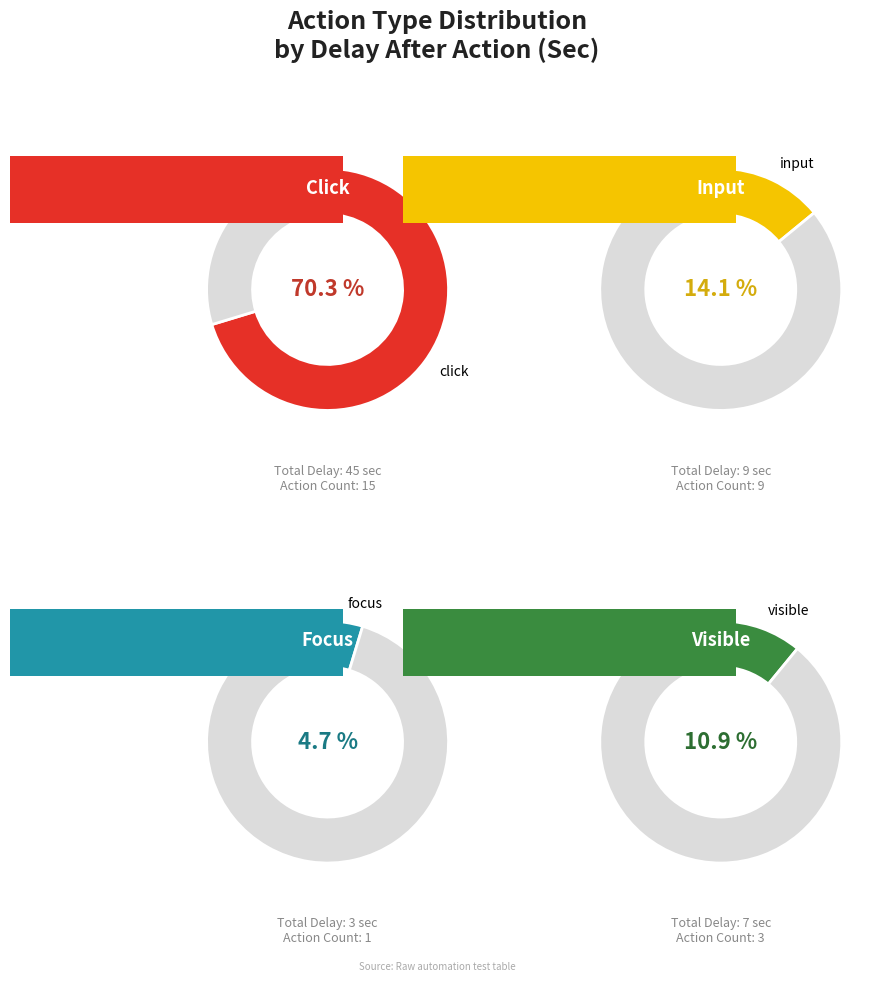

Is focus the majority of the pie?

No